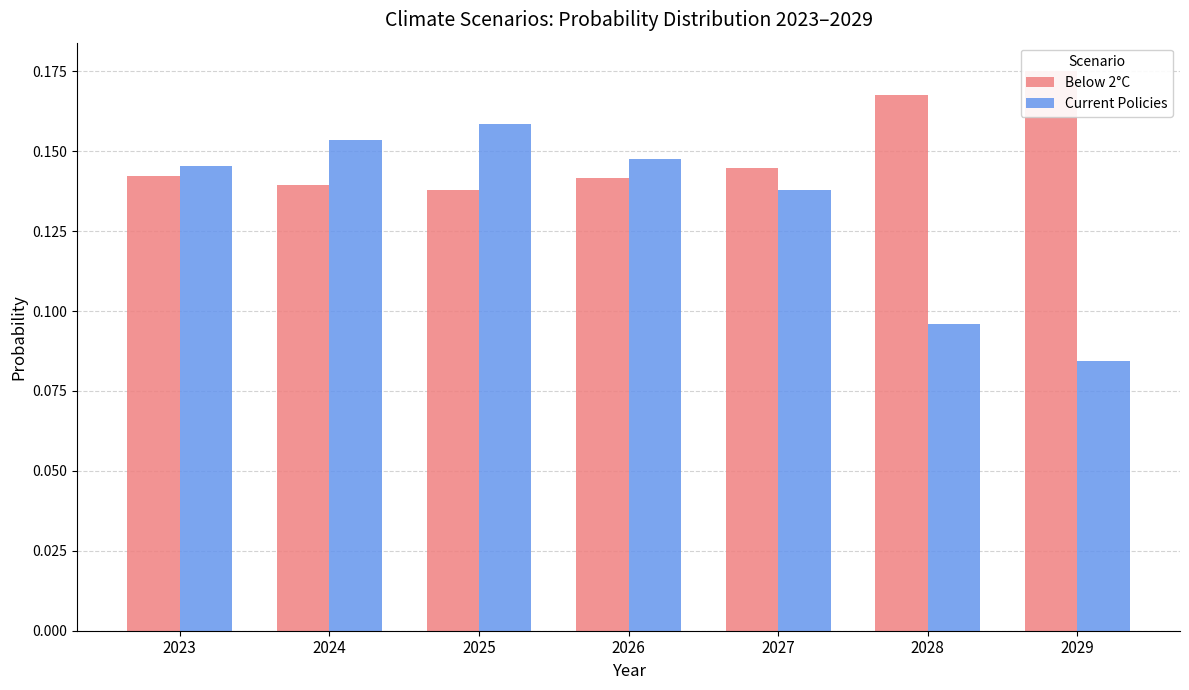

What is the value of the Below 2°C bar at the 7th from the left?

0.2